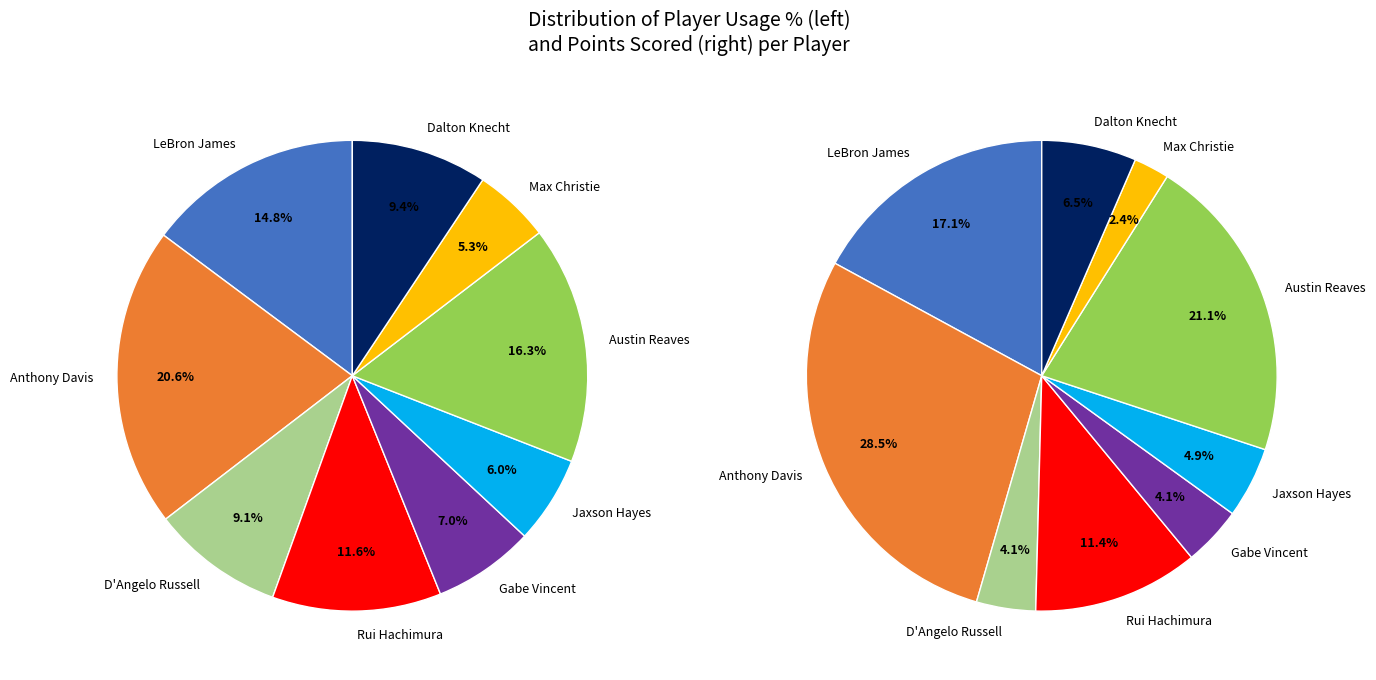

Which slice is the largest?

player_pts